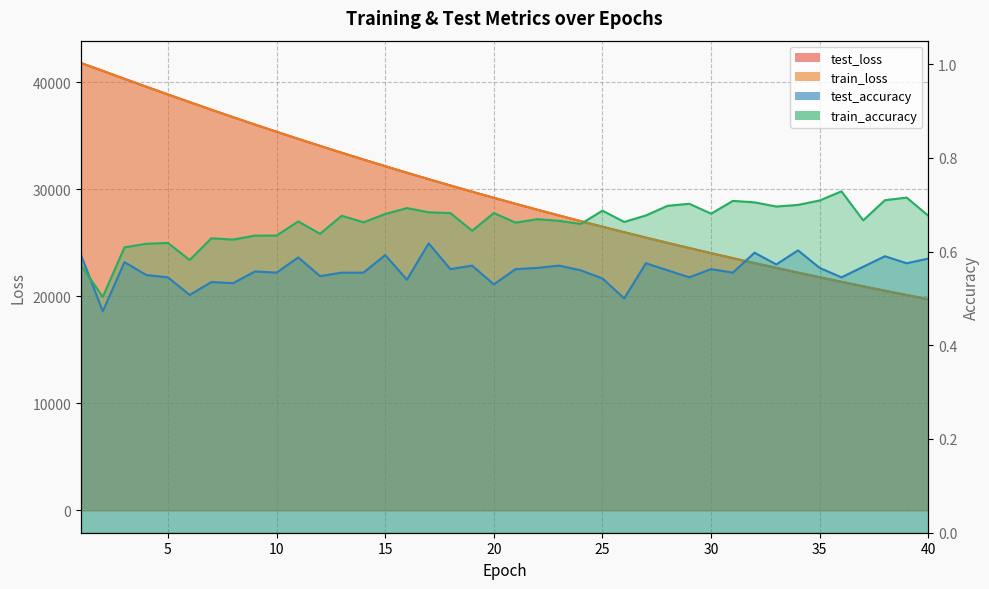

What is the difference between the test_accuracy values at 25 and 32?

0.1